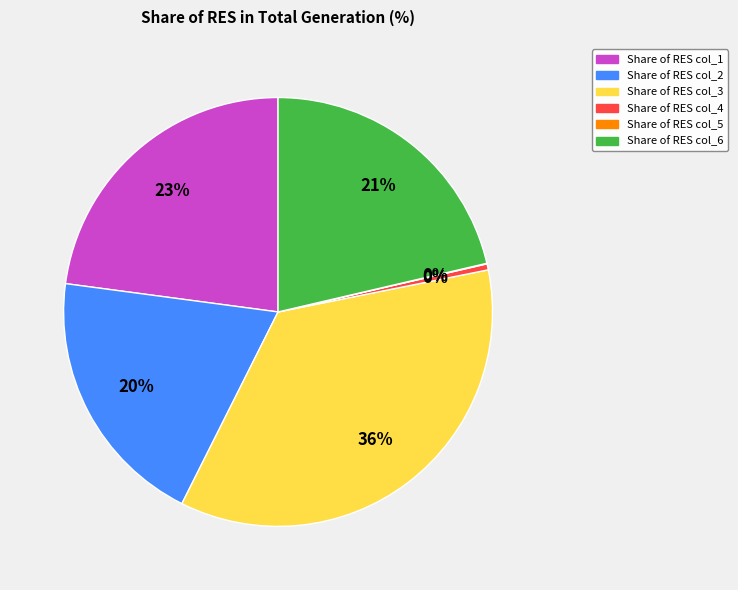

Do Share of RES col_3 and Share of RES col_2 together represent more than half of the pie?

Yes